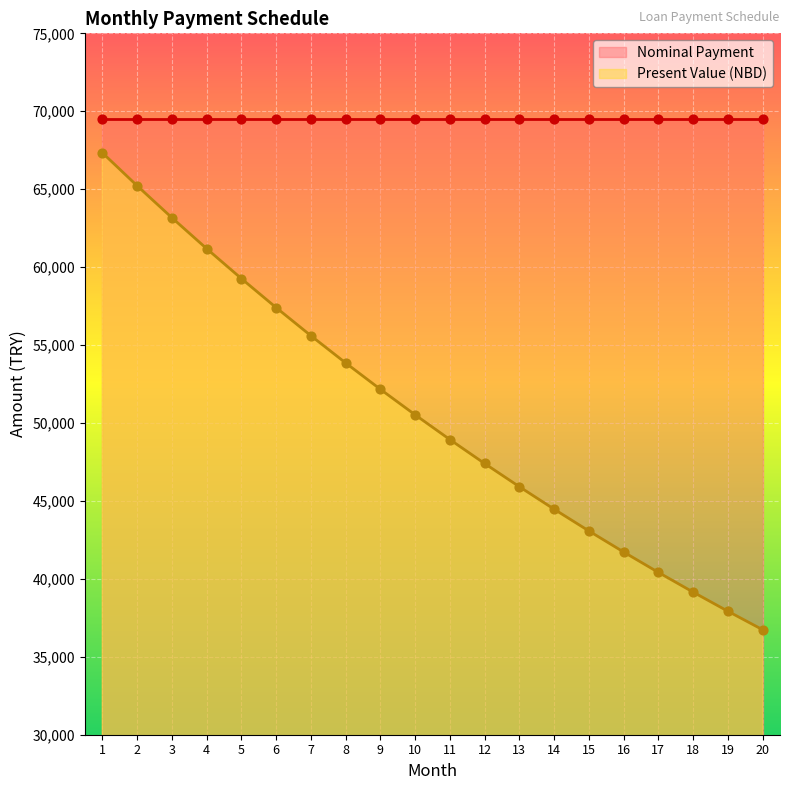

Which has a higher value, 3 or 20?

3